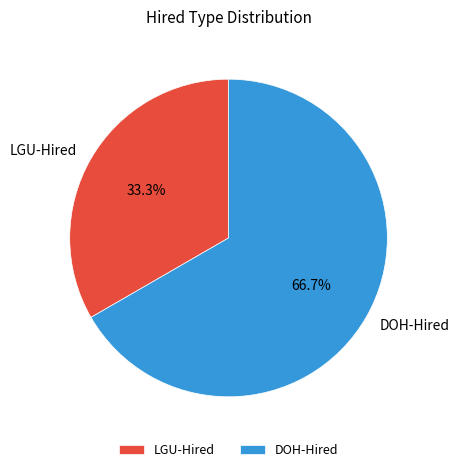

Count the number of slices in the pie.

2